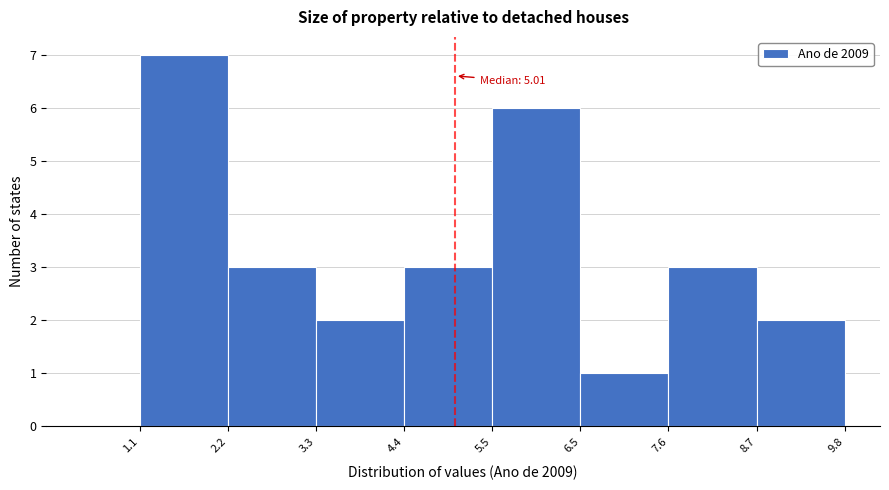

Which range on the x-axis has the tallest bar?

1.1 to 2.2